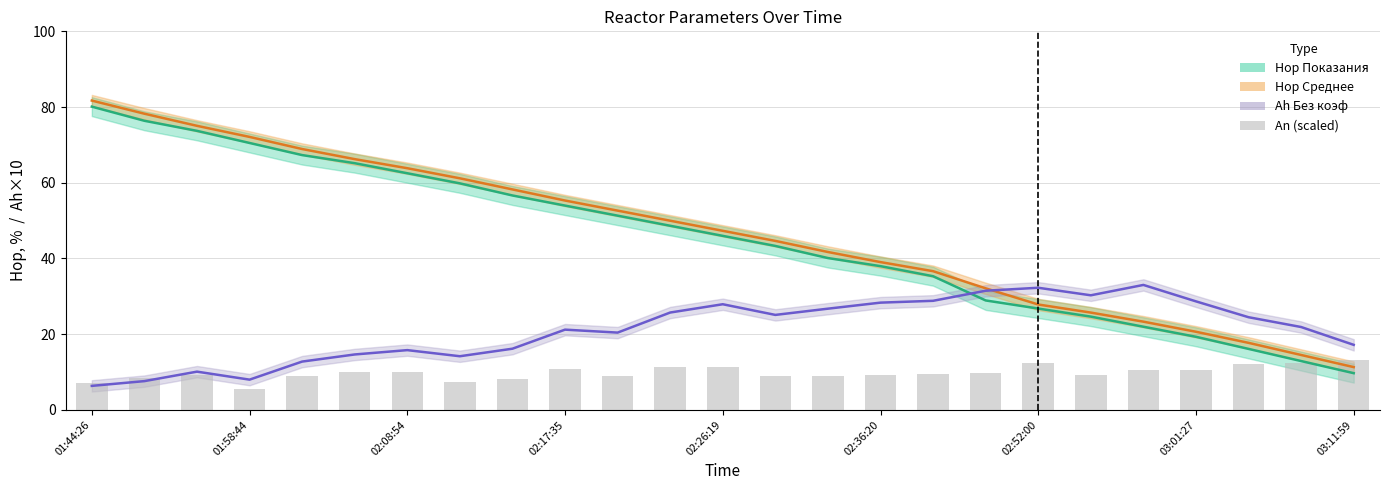

Between 02:26:19 and 02:36:20, which series saw the biggest shift?

Hор Среднее